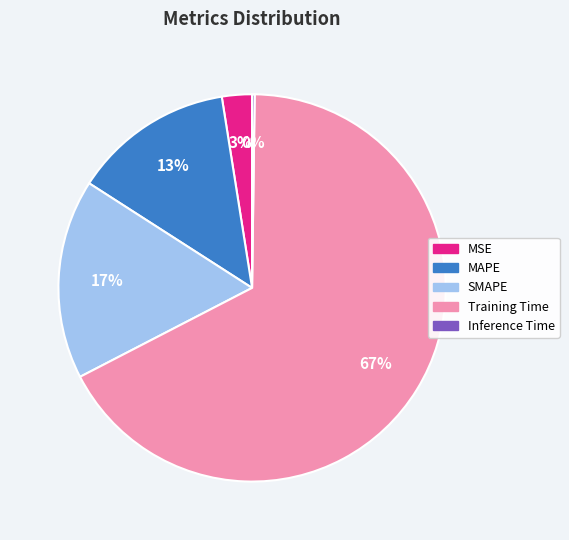

Does MSE represent more than half of the total?

No